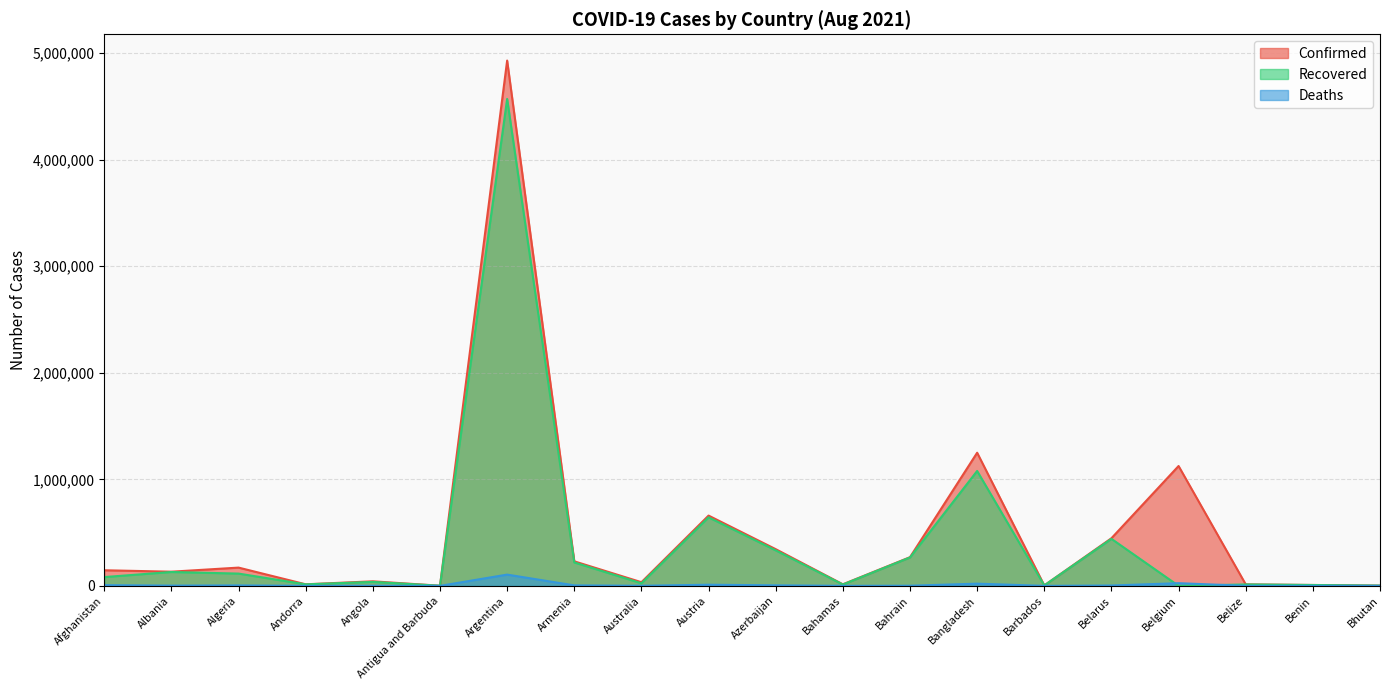

Is the value of Confirmed at Antigua and Barbuda greater than the value of Deaths at Benin?

Yes